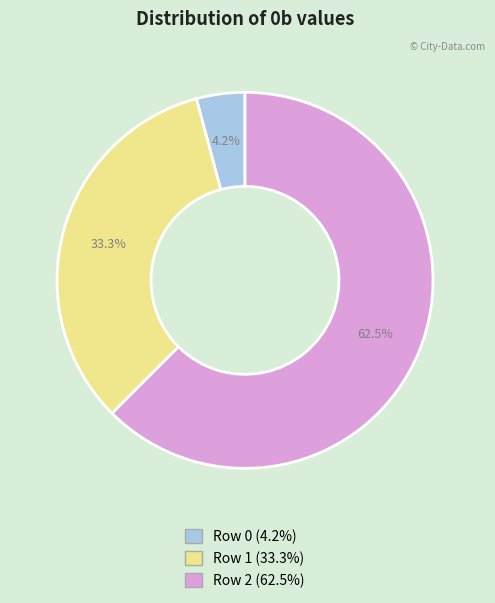

Approximately how many times larger is the value at Row 2 compared to Row 1?

1.9